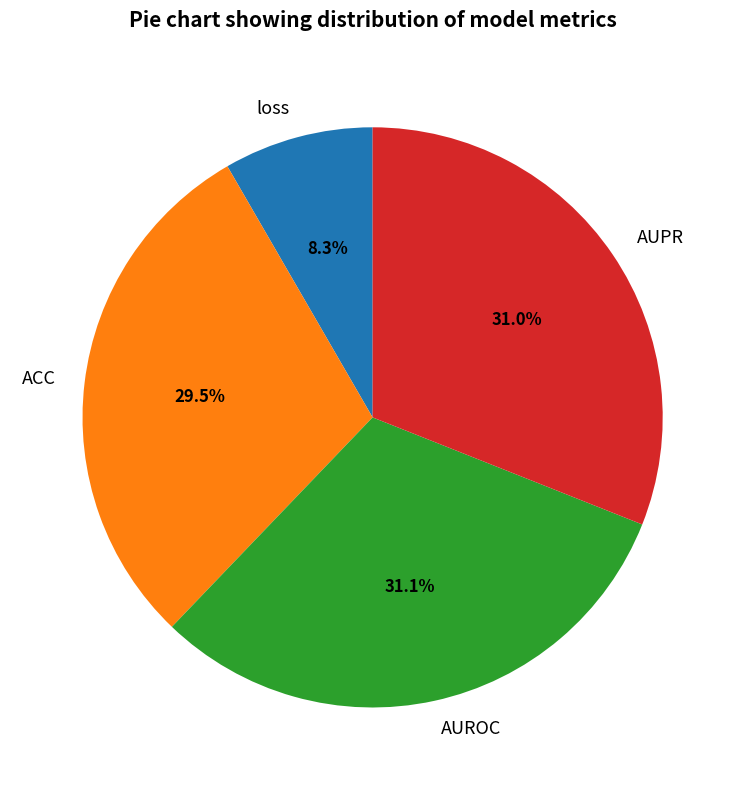

To the nearest percent, what is the average slice percentage?

25%